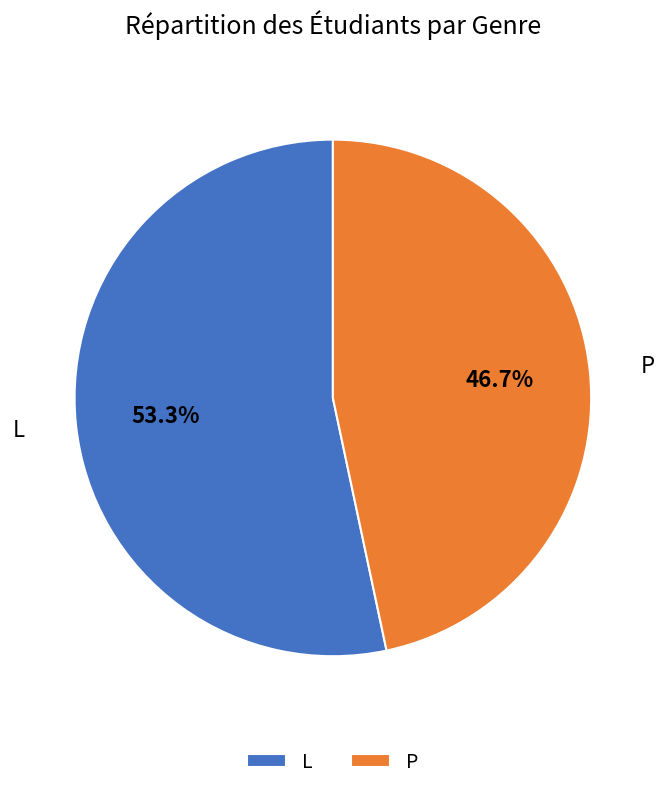

Which slice represents more than half of the pie?

L